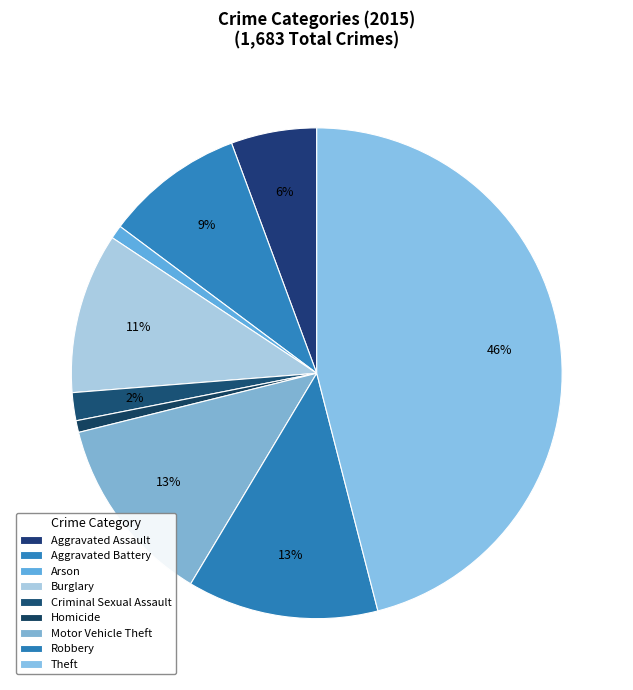

The Aggravated Assault slice represents 1% of the pie. True or false?

False